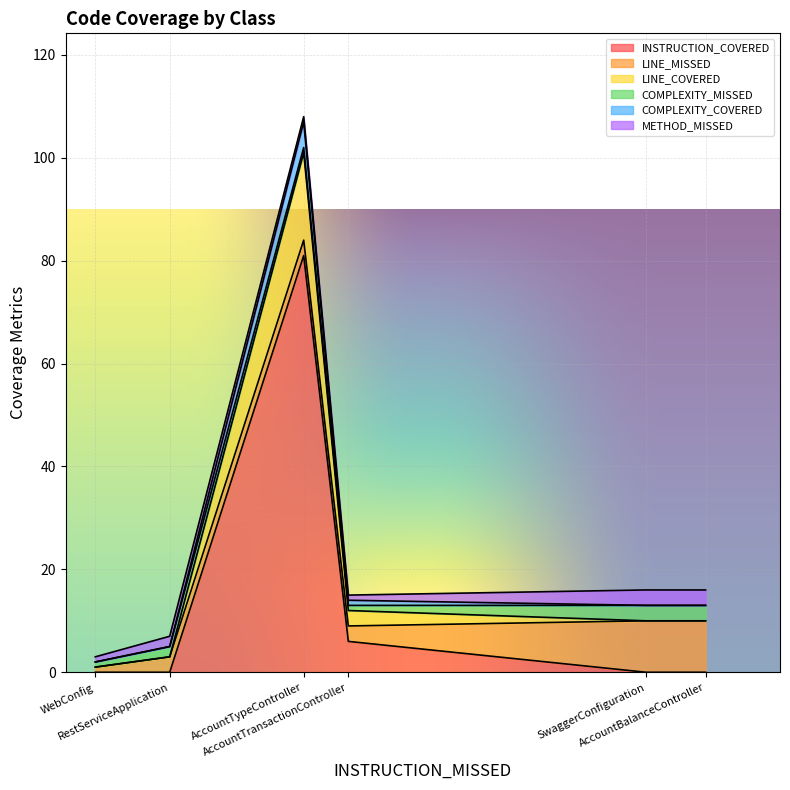

Count the number of data series in this chart.

6